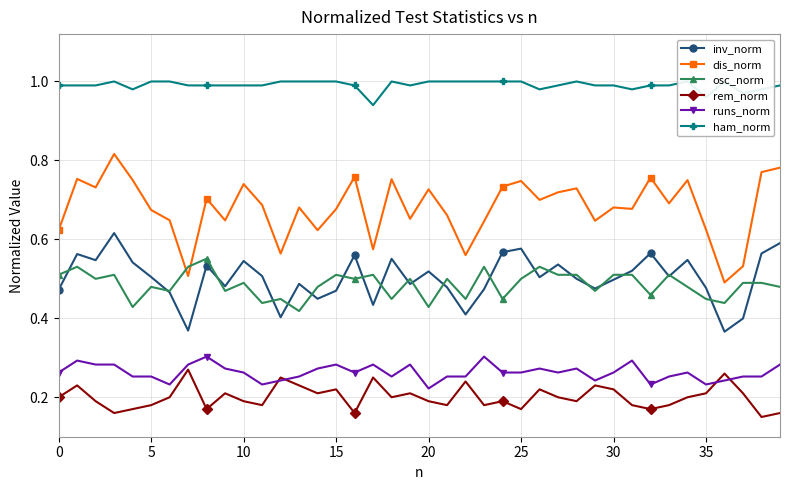

The osc_norm series shows 0.3 at 0. True or false?

False